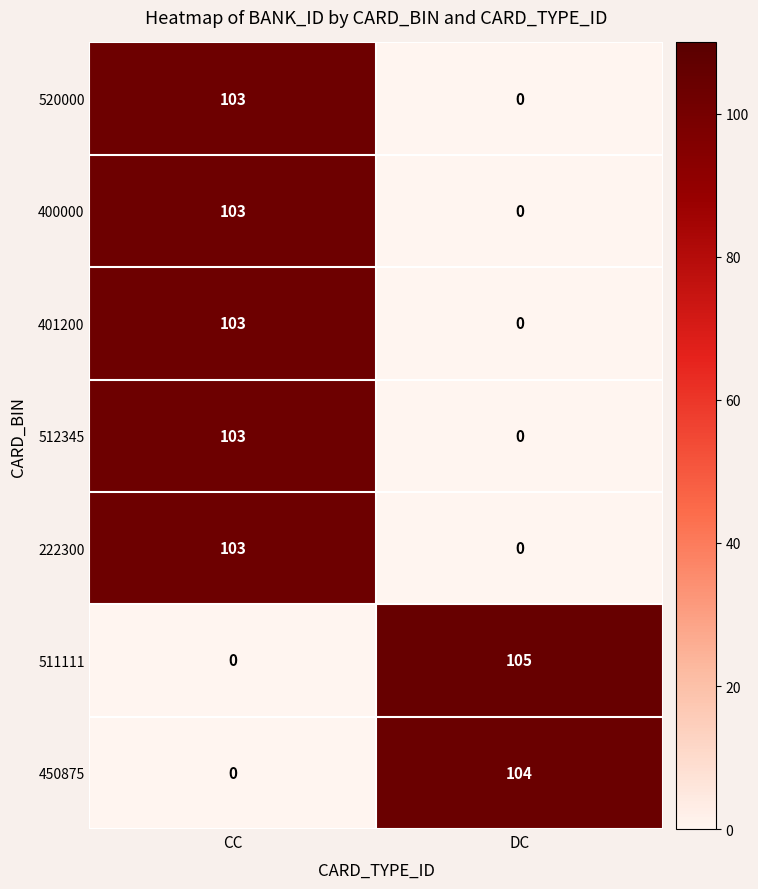

True or false: 401200 has a value of 103 at CC.

True